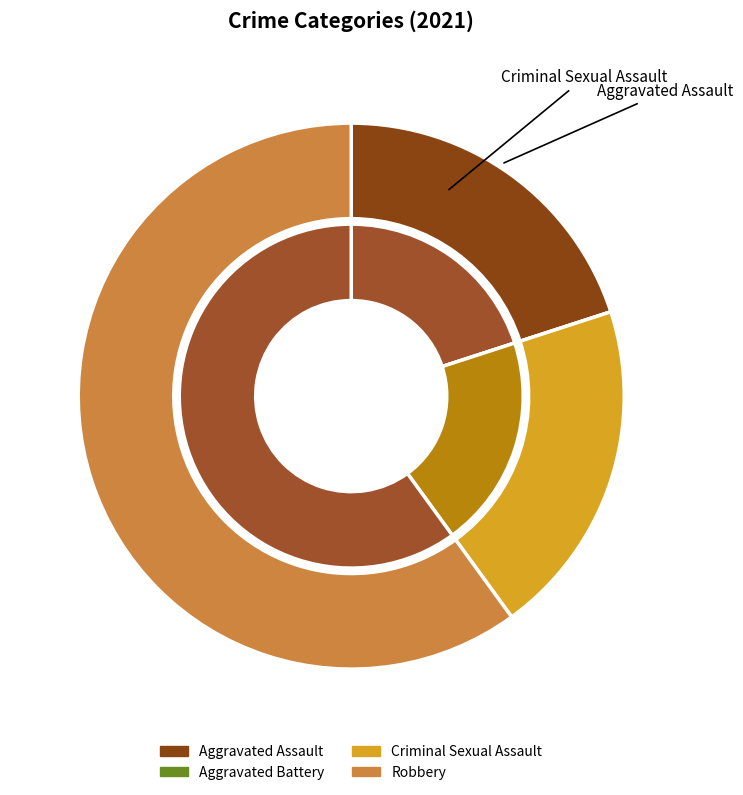

Between Robbery and Criminal Sexual Assault, which is larger?

Robbery